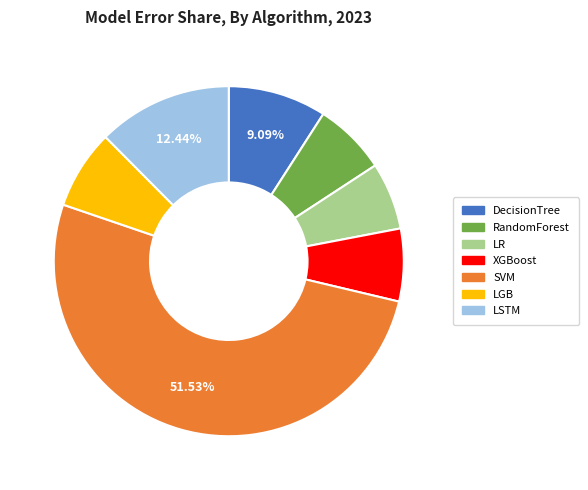

To the nearest percent, what portion does LSTM represent?

12%